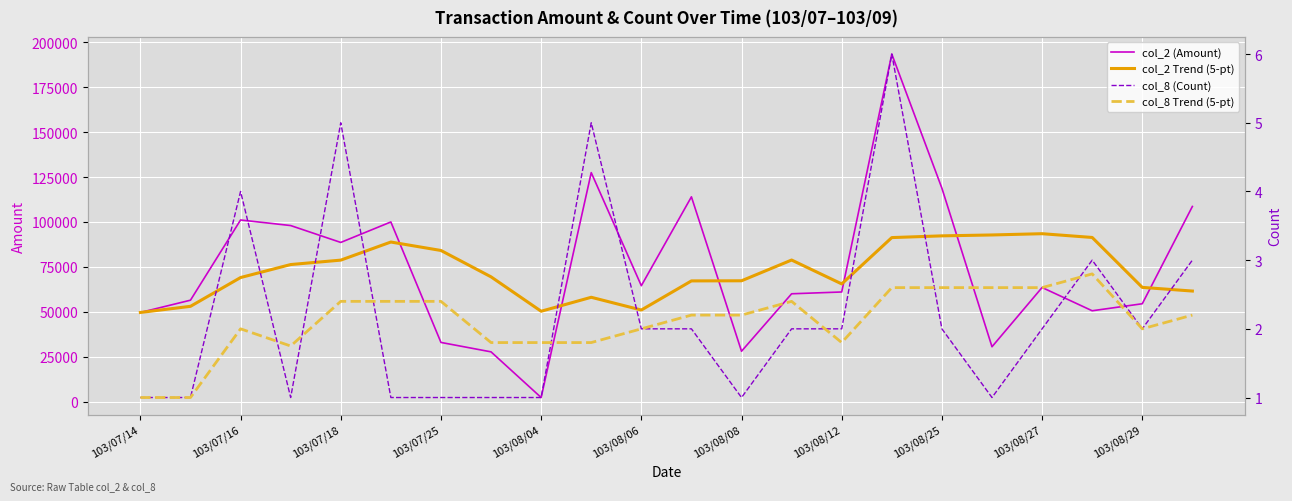

Which series has the widest spread of values?

col_2 (Amount)